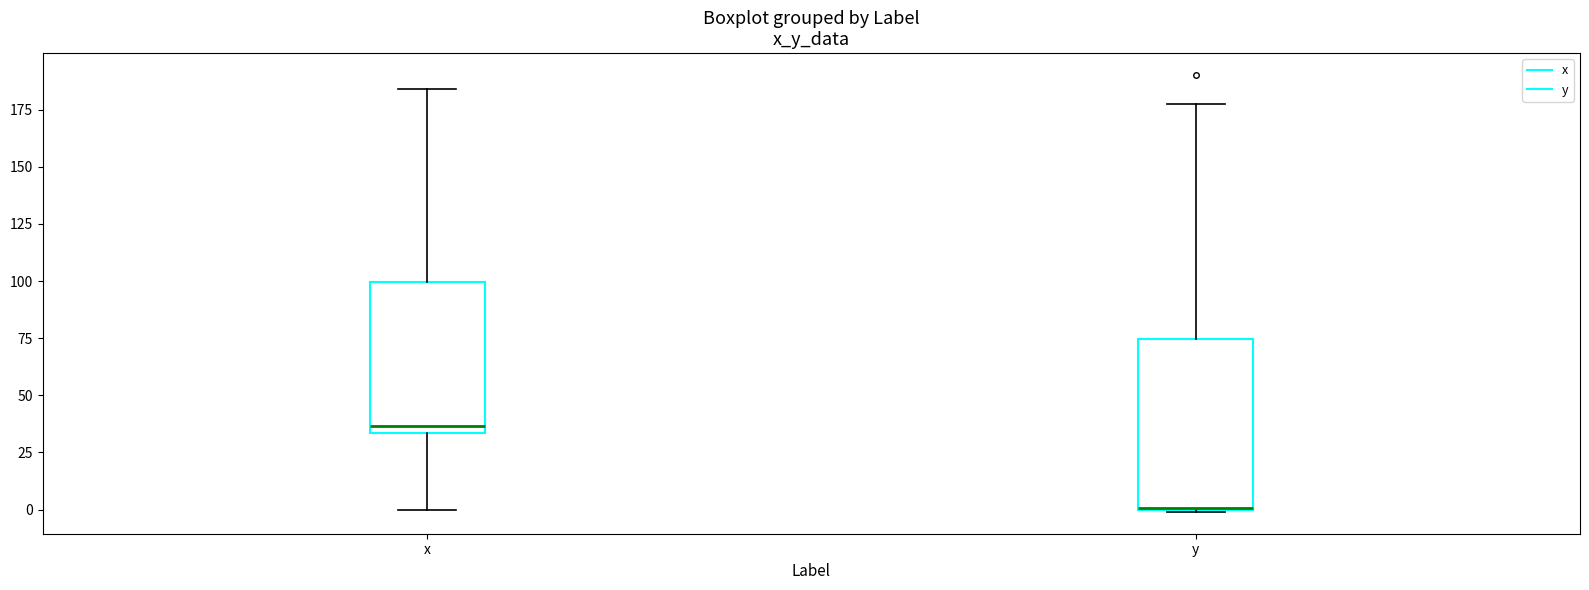

Which box's median line is the lowest?

y